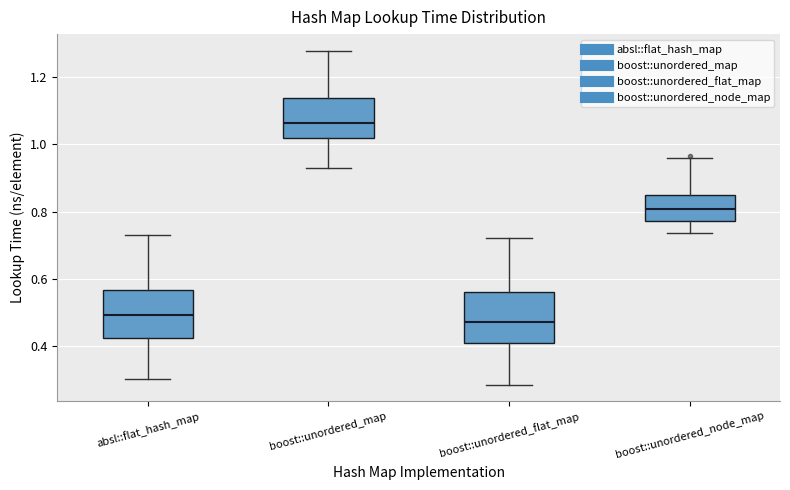

Where is the lower edge of the box for boost::unordered_node_map on the y-axis? The values are not printed on the chart, so give them approximately, as read against the axis.

0.78